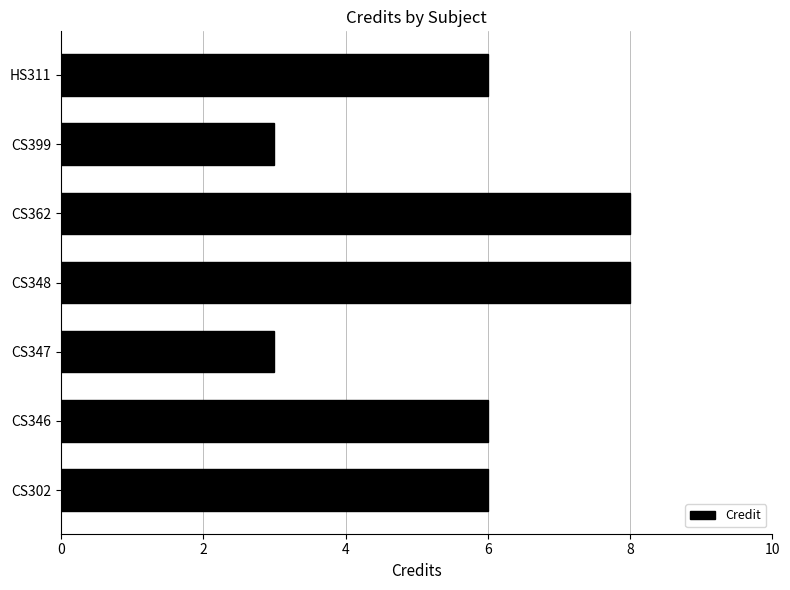

What is the difference between the second highest and minimum values?

5